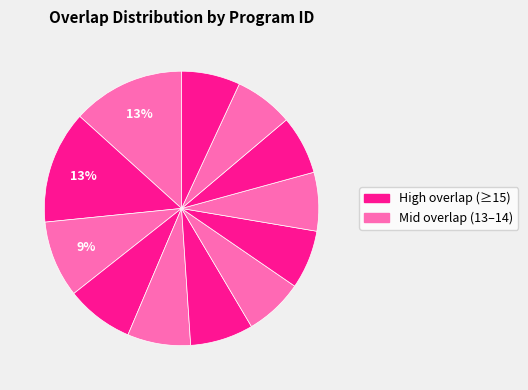

Rank the categories by value from highest to lowest.

58937, 130520, 299198, 58212, 267217, 317527, 39727, 50407, 105938, 107116, 107863, 130519